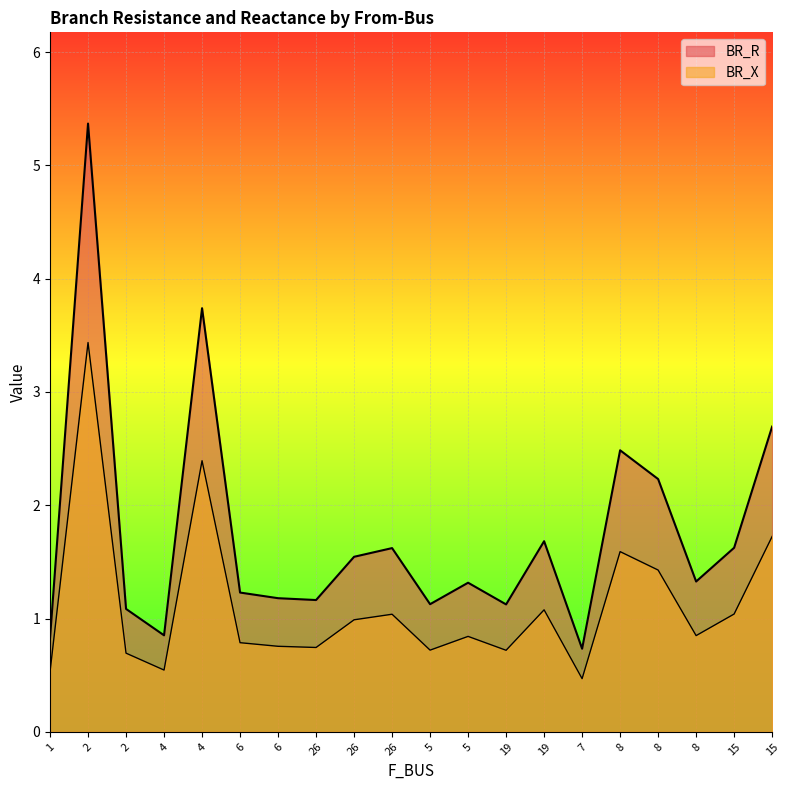

What is the sum of all BR_X values?

22.4